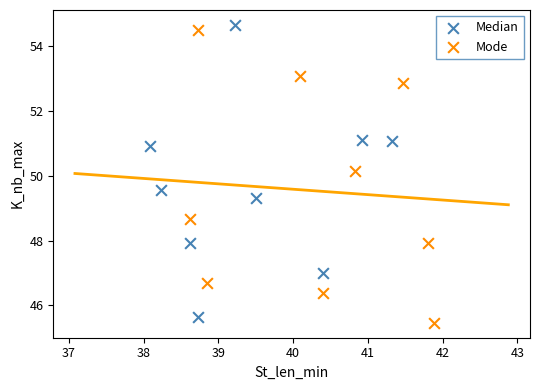

Which series contains the lowest Y value?

Mode